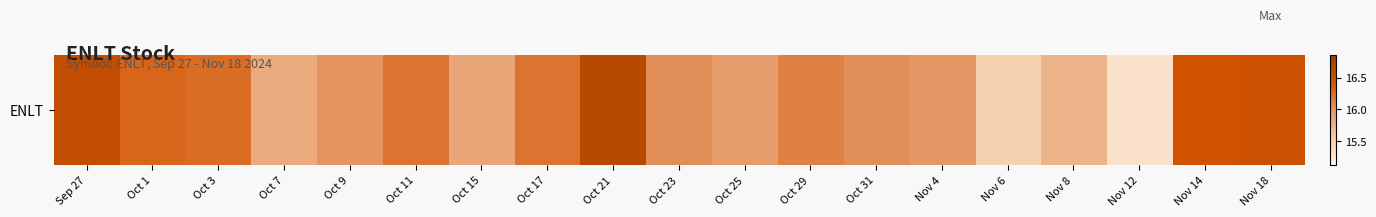

At which label is the value closest to 15?

Nov 12